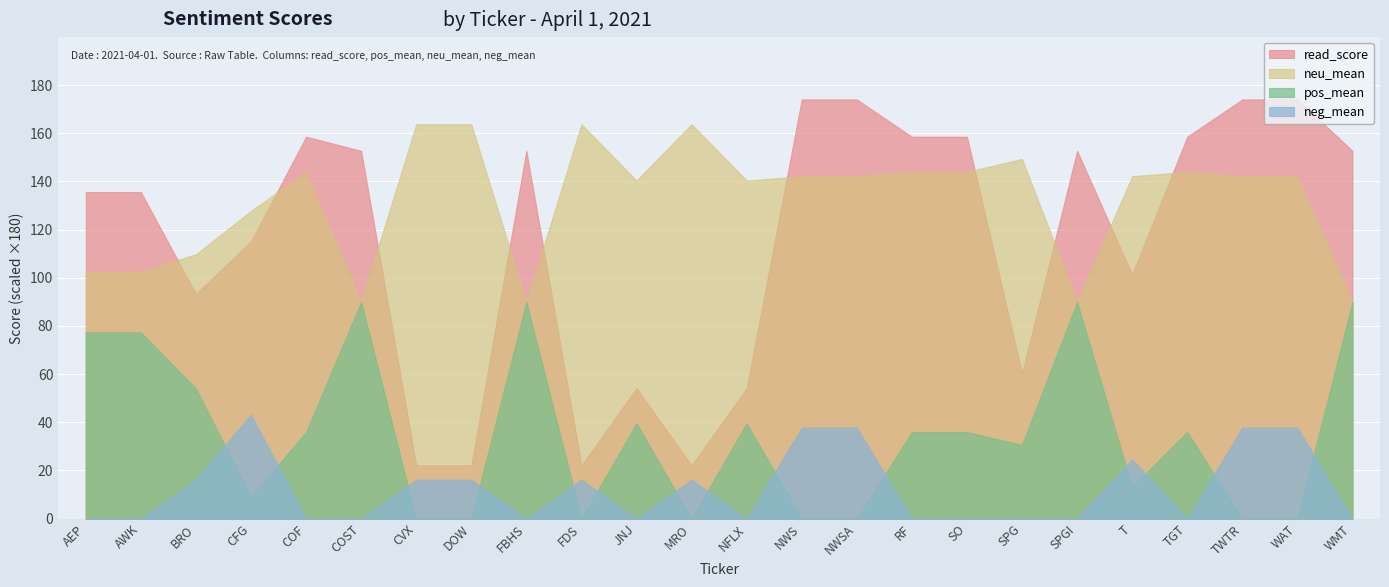

The neg_mean series shows 0.2 at CFG. True or false?

True